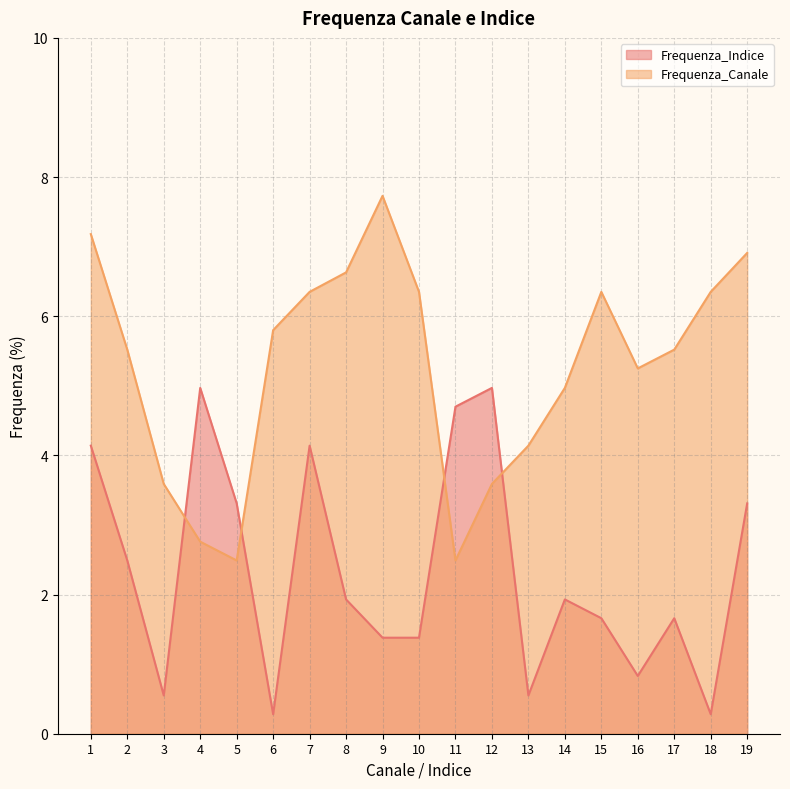

Reading left to right, list all the values displayed in this chart.

Frequenza_Indice: 1=4.1	2=2.5	3=0.6	4=5.0	5=3.3	6=0.3	7=4.1	8=1.9	9=1.4	10=1.4	11=4.7	12=5.0	13=0.6	14=1.9	15=1.7	16=0.8	17=1.7	18=0.3	19=3.3
Frequenza_Canale: 1=7.2	2=5.5	3=3.6	4=2.8	5=2.5	6=5.8	7=6.3	8=6.6	9=7.7	10=6.3	11=2.5	12=3.6	13=4.1	14=5.0	15=6.3	16=5.2	17=5.5	18=6.3	19=6.9